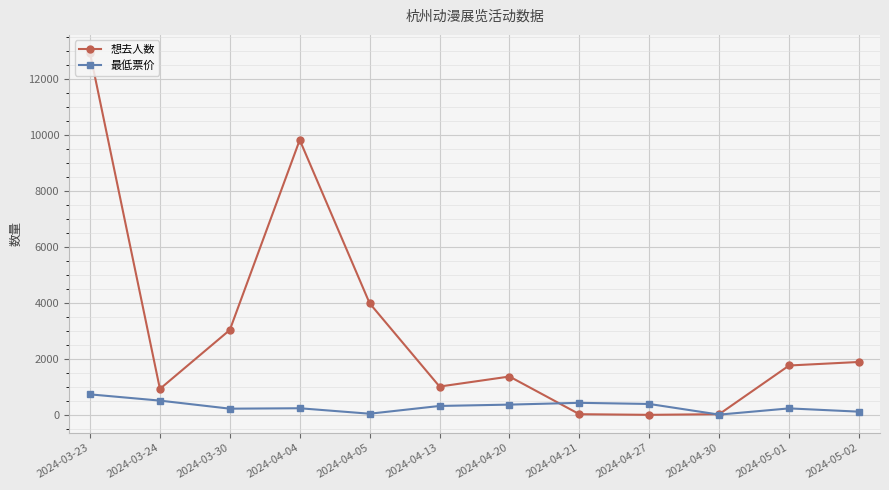

Between 2024-04-04 and 2024-04-21, which series saw the biggest shift?

想去人数